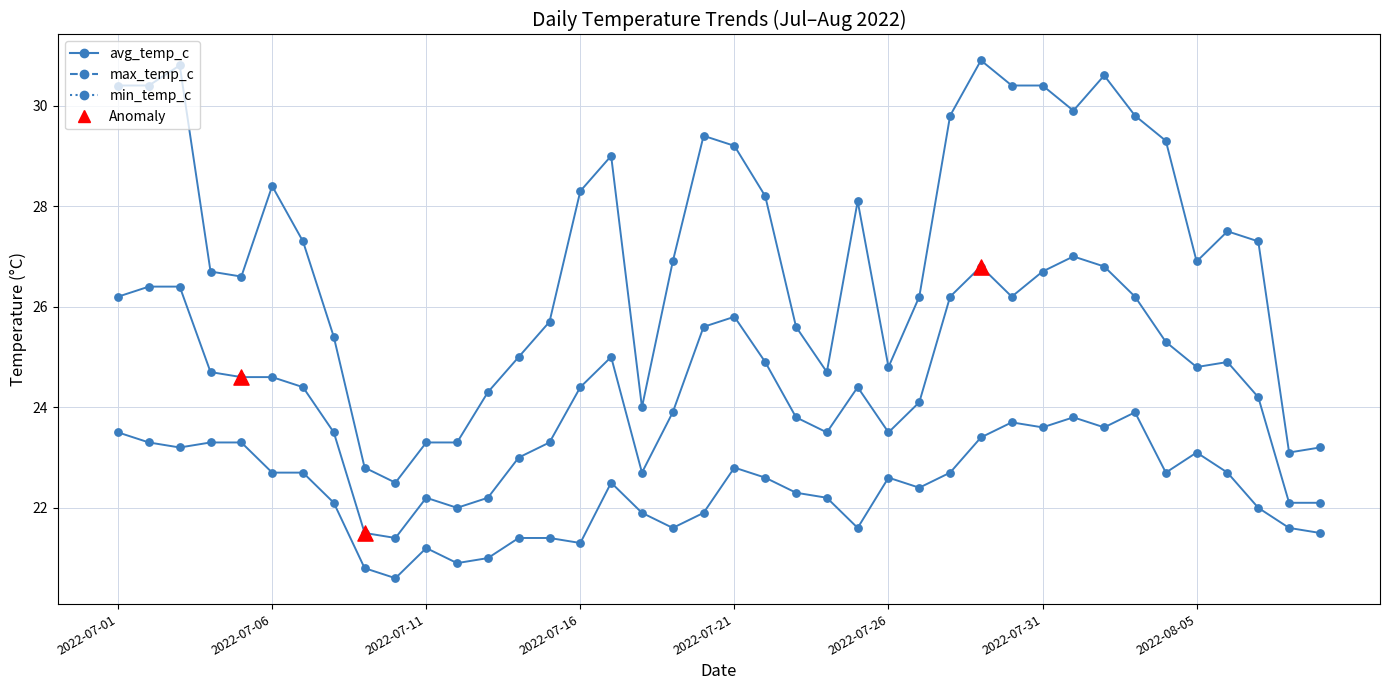

How many lines are shown in the chart?

3